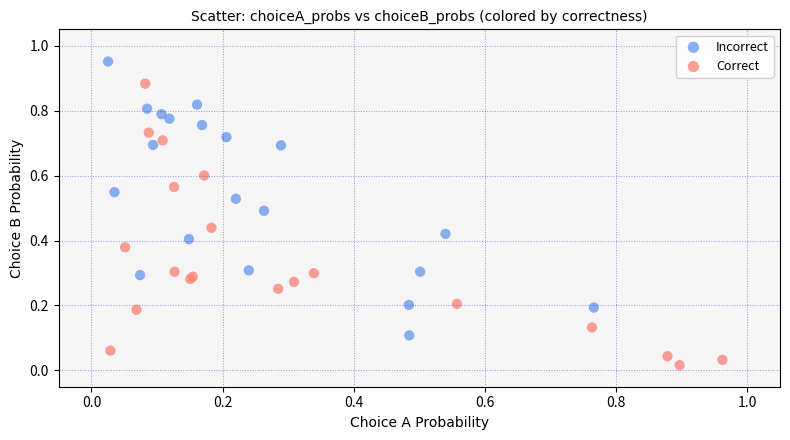

Which series reaches the maximum Y coordinate?

Incorrect